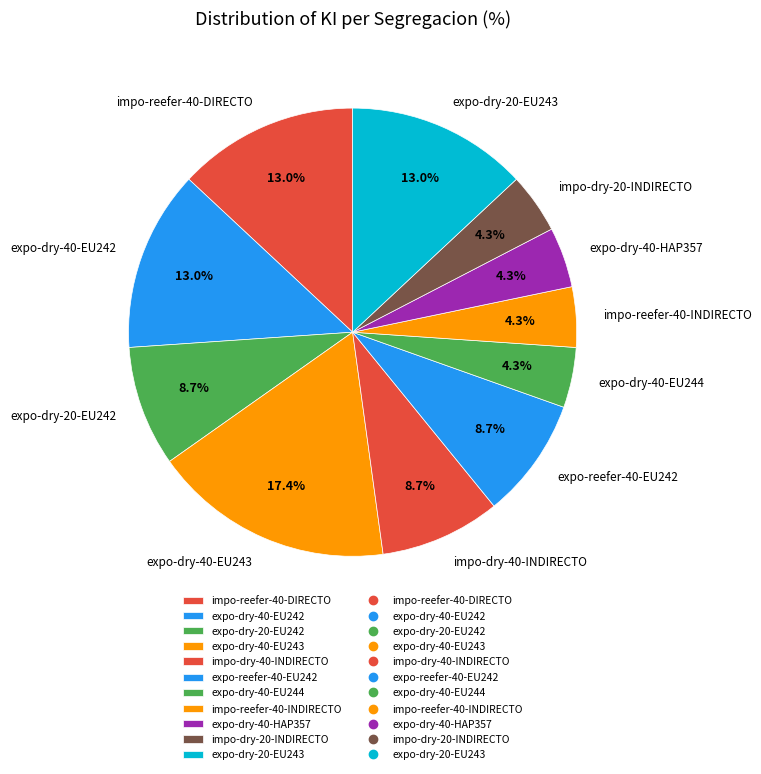

To the nearest percent, what is the difference between the largest and smallest slice percentages?

13%